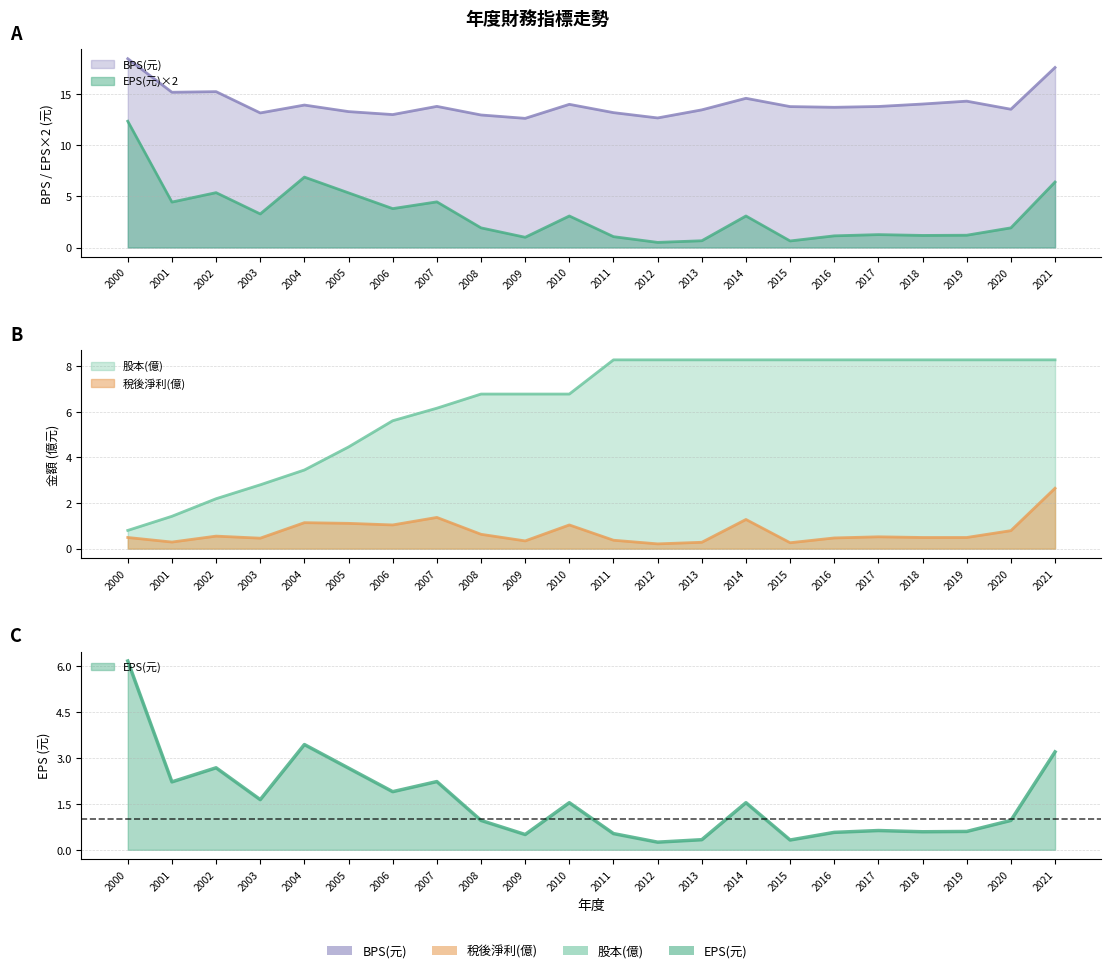

What is the total value across all series at 2011?

22.9